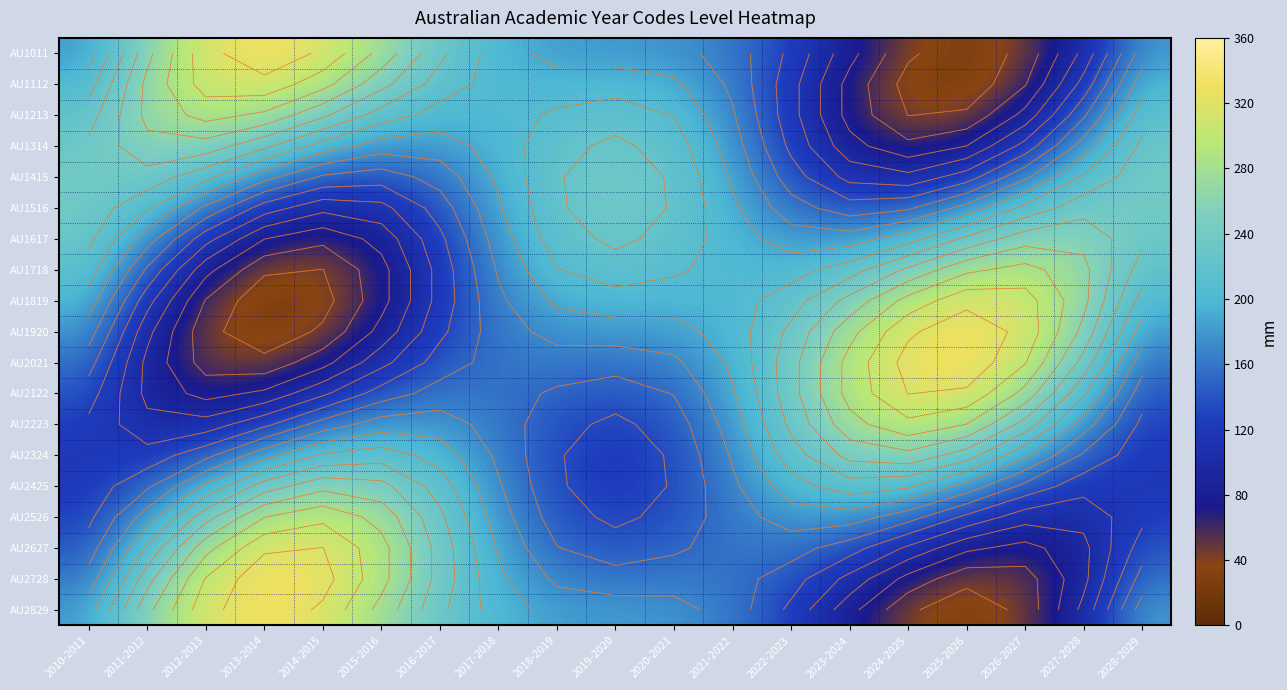

The AU1112 series shows 323.2 at 2028-2029. True or false?

False